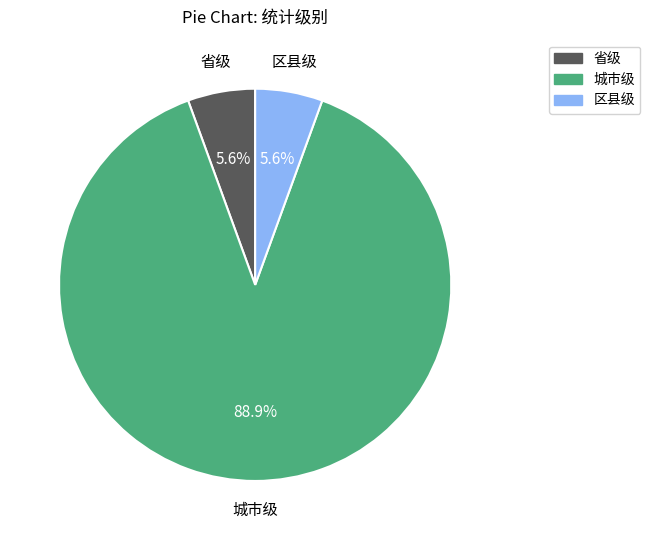

Which slice is the largest?

城市级